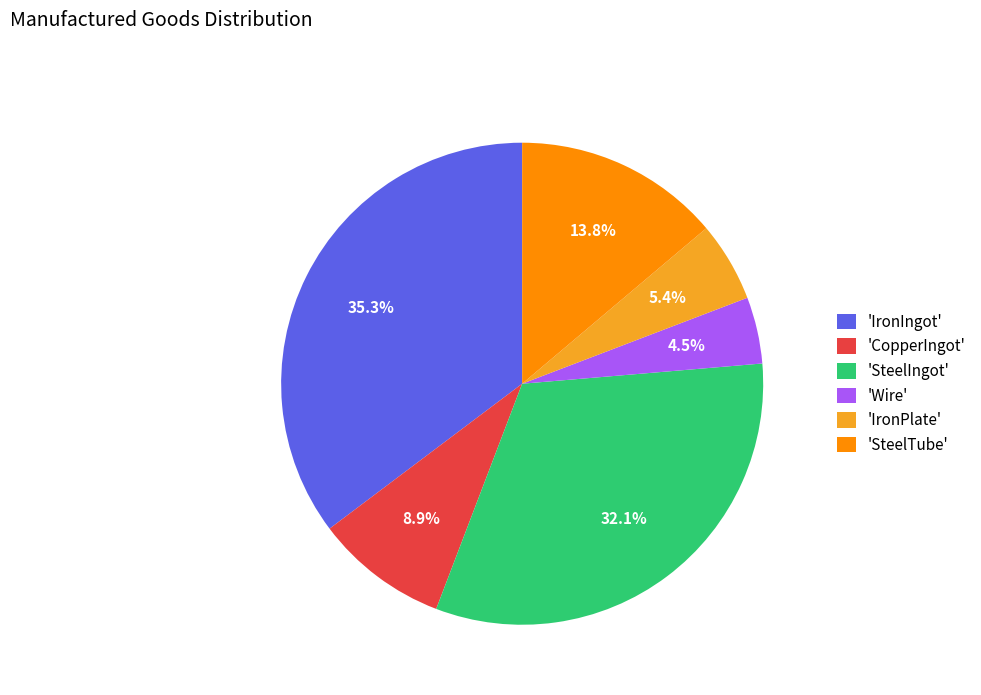

Which category has the smallest portion of the pie?

'Wire'